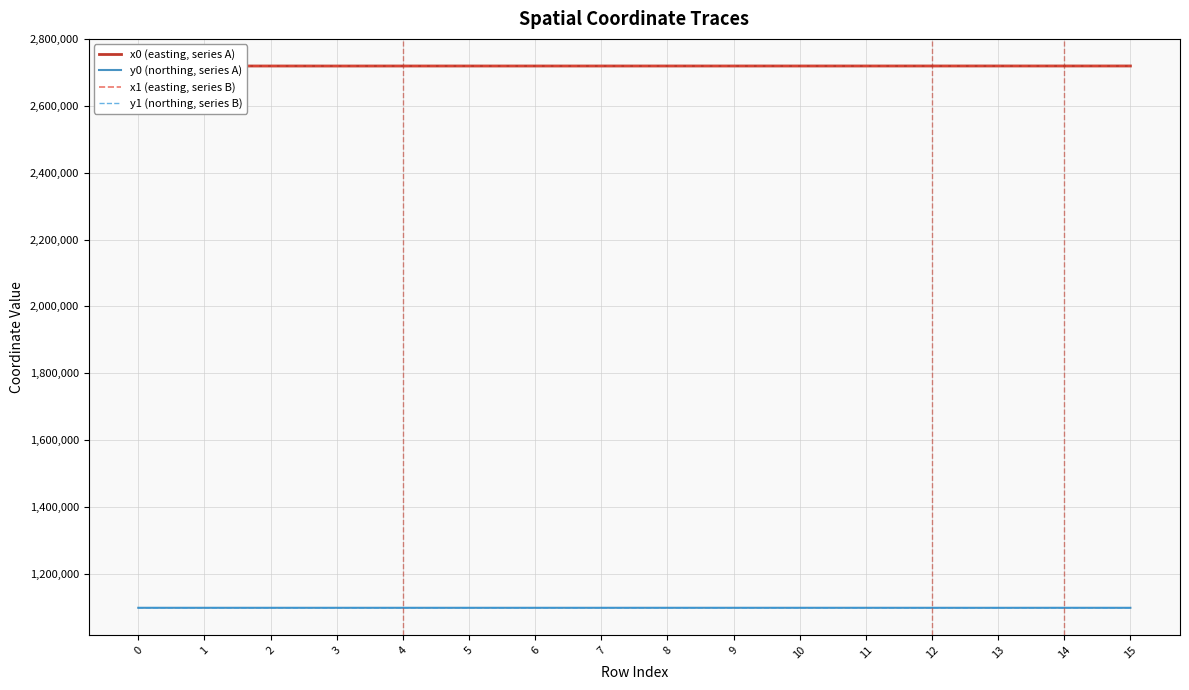

What is the difference between the highest and lowest values at 13?

1620814.5